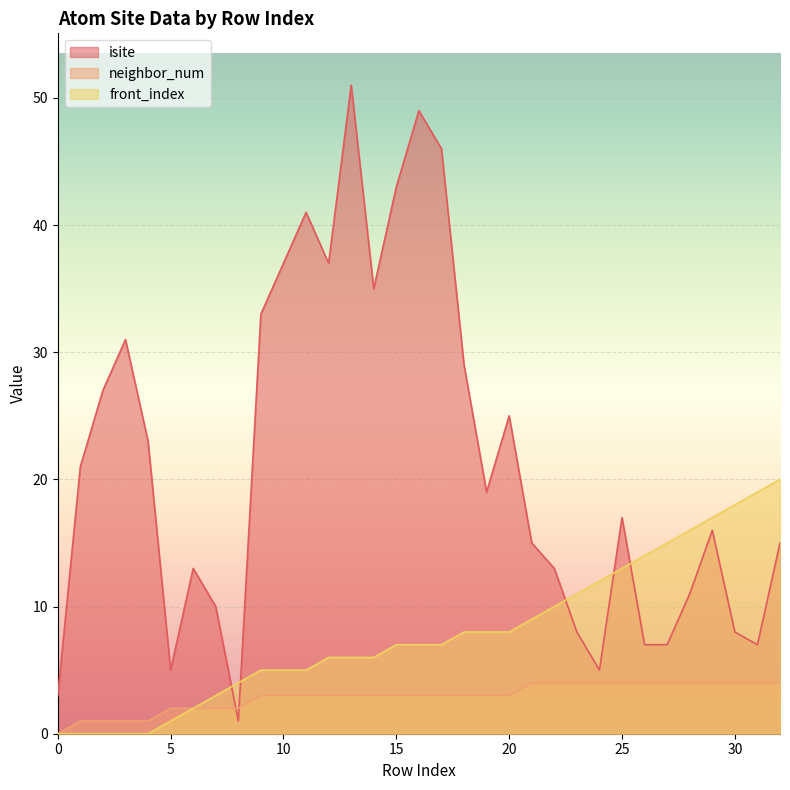

Rank the categories by neighbor_num value from highest to lowest.

21, 22, 23, 24, 25, 26, 27, 28, 29, 30, 31, 32, 9, 10, 11, 12, 13, 14, 15, 16, 17, 18, 19, 20, 5, 6, 7, 8, 1, 2, 3, 4, 0